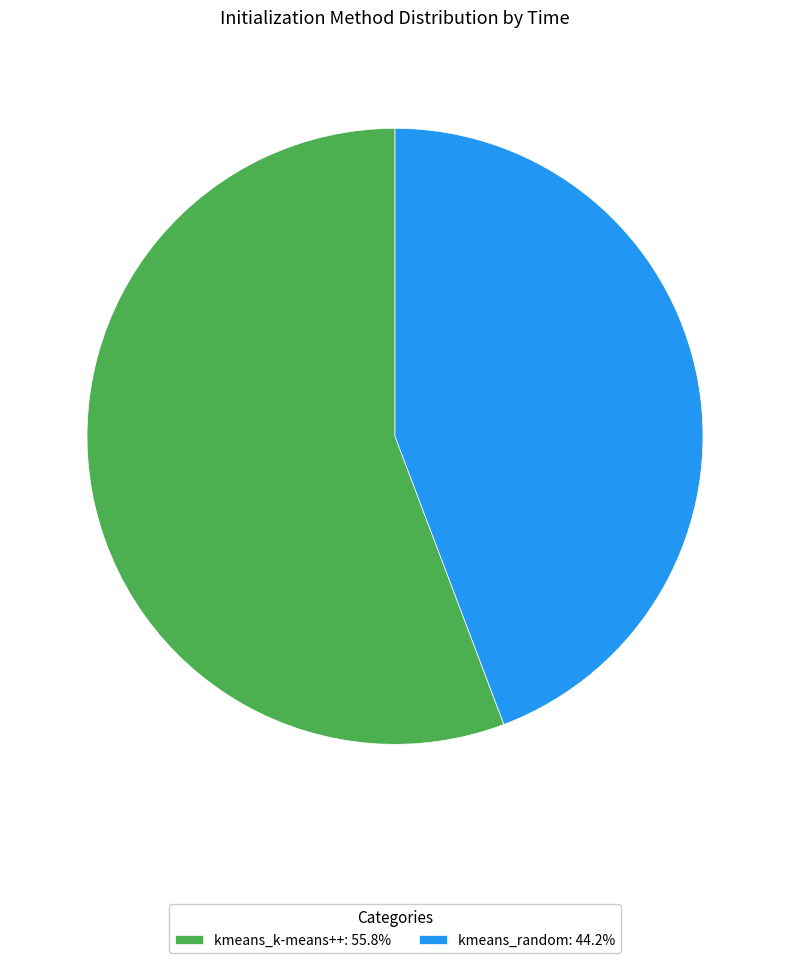

Which category has the smallest portion of the pie?

kmeans_random